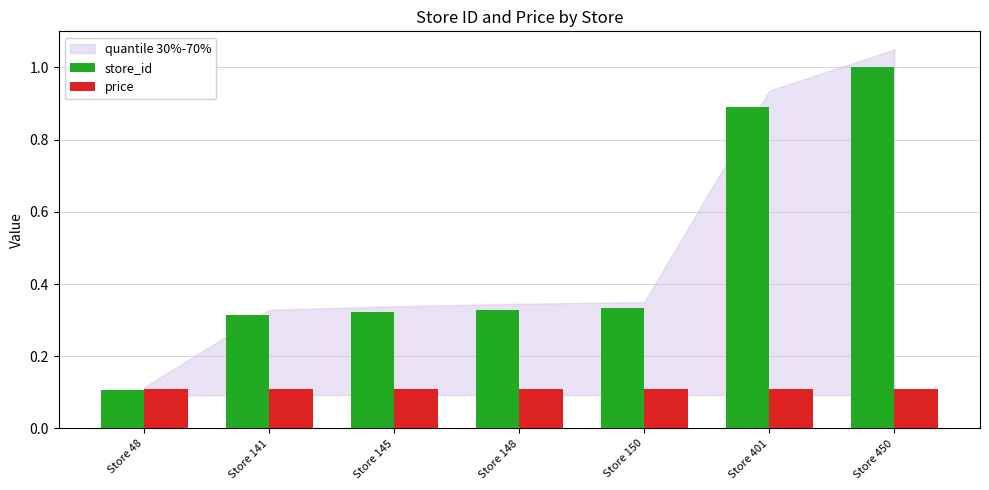

Which category has the highest value in the store_id series?

Store 450